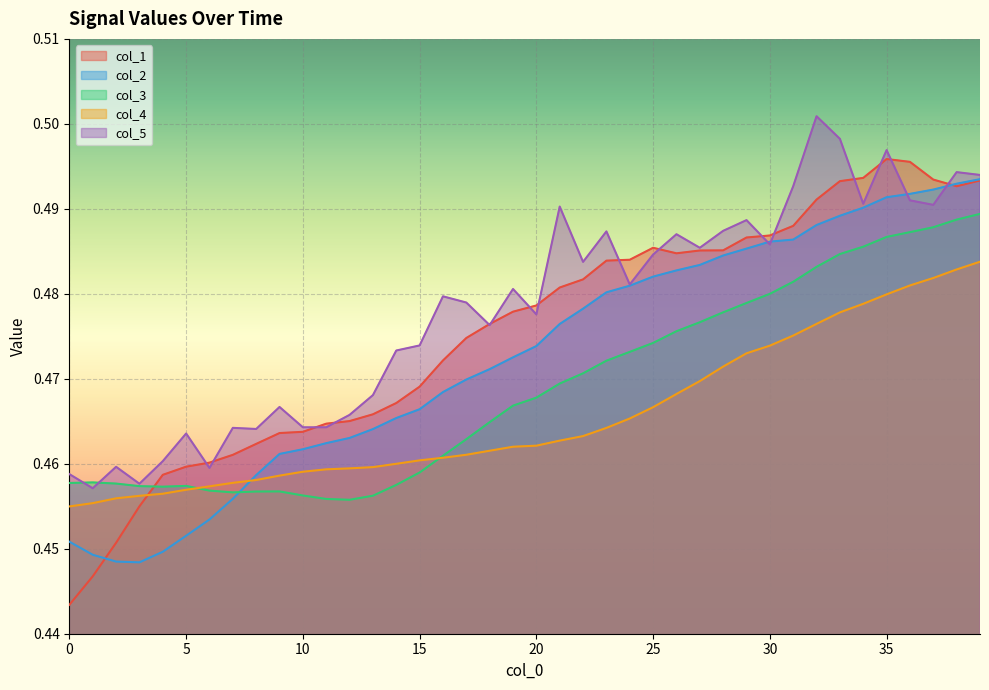

True or false: col_1 has a value of 0.5 at 32.

True